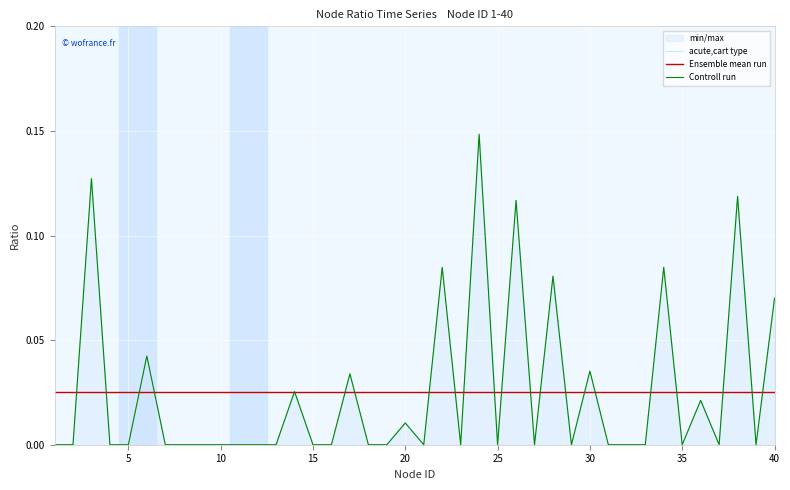

Which has a higher value, 5 or 19?

19